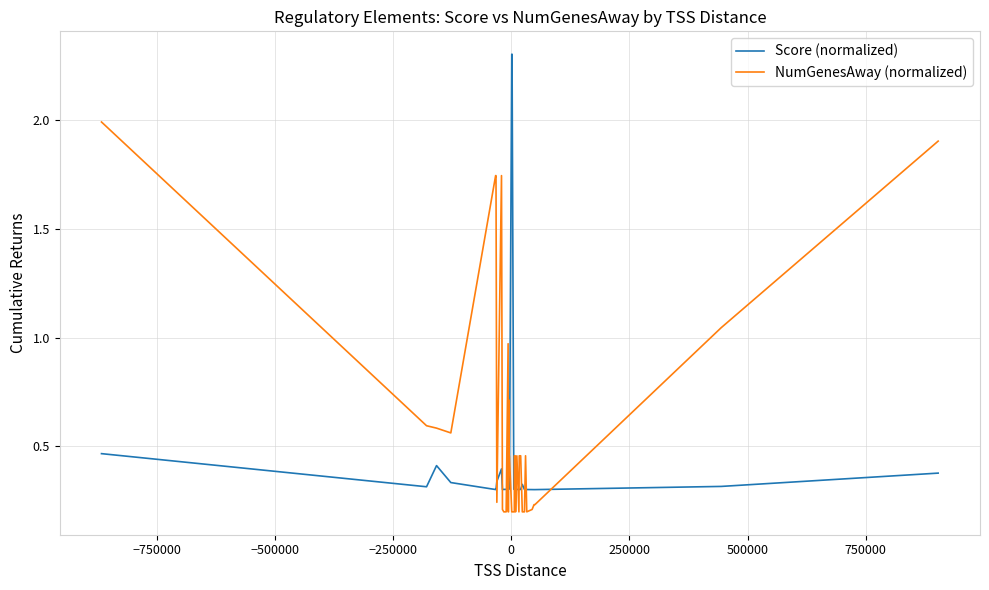

Rank the series by their maximum value, from highest to lowest.

Score (normalized), NumGenesAway (normalized)